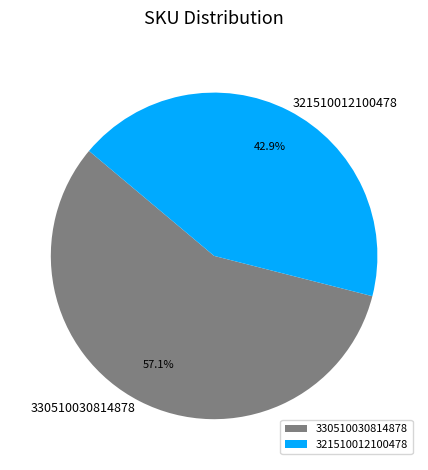

Count the number of slices in the pie.

2